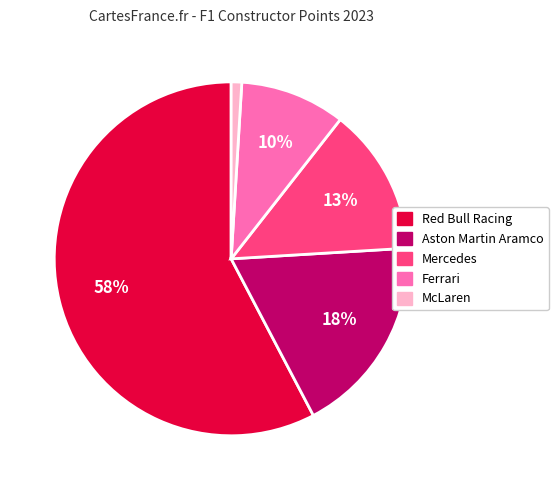

Does McLaren represent more than half of the total?

No